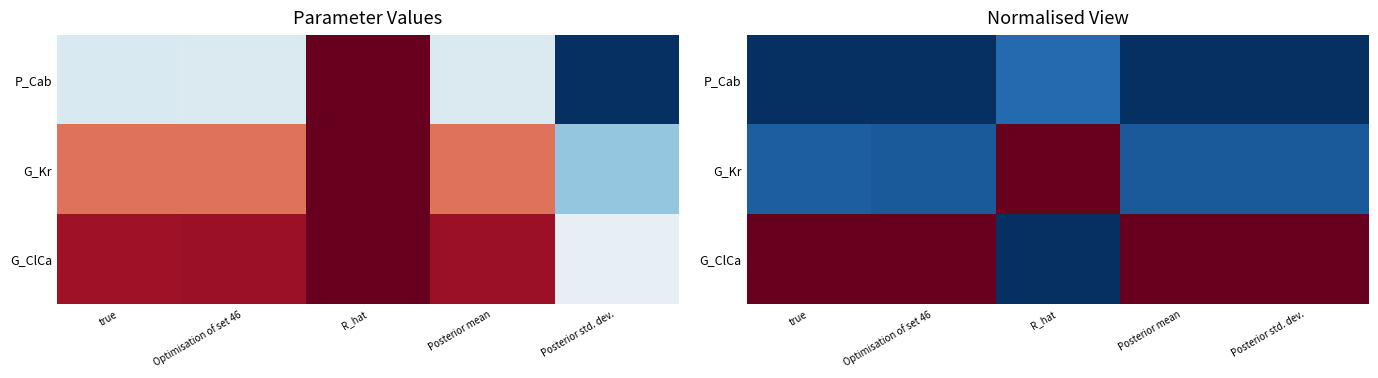

Which label corresponds to the smallest value in the chart?

true